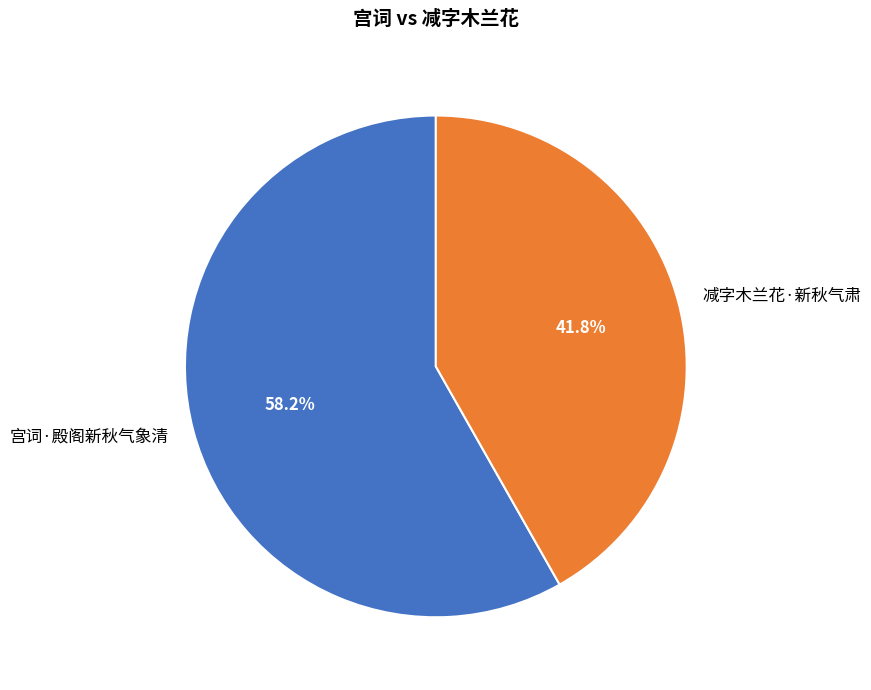

Which category has the biggest portion of the pie?

宫词·殿阁新秋气象清